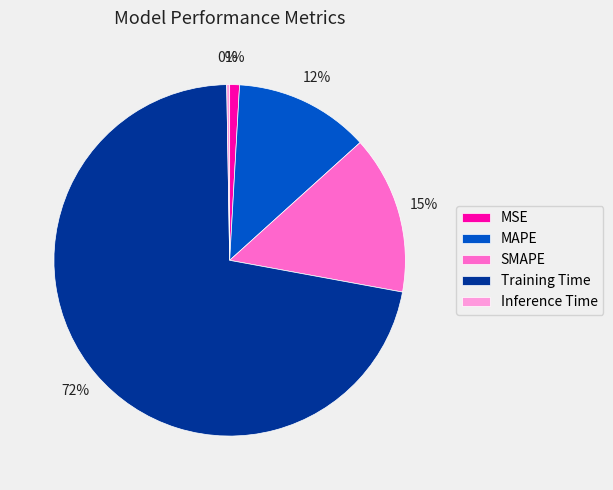

The MAPE slice represents 23% of the pie. True or false?

False